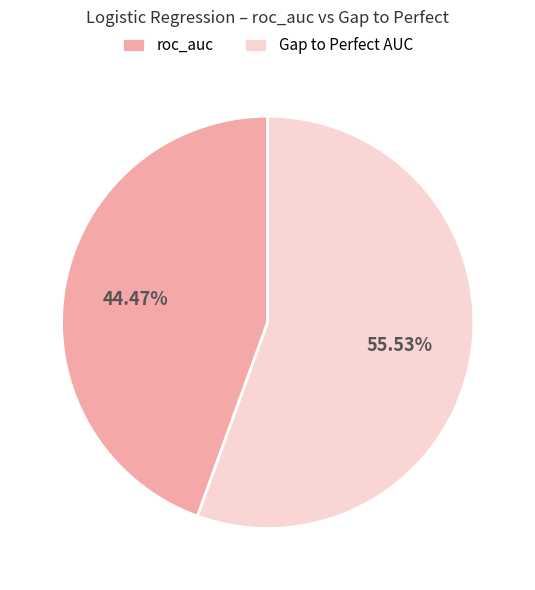

Count the number of slices in the pie.

2